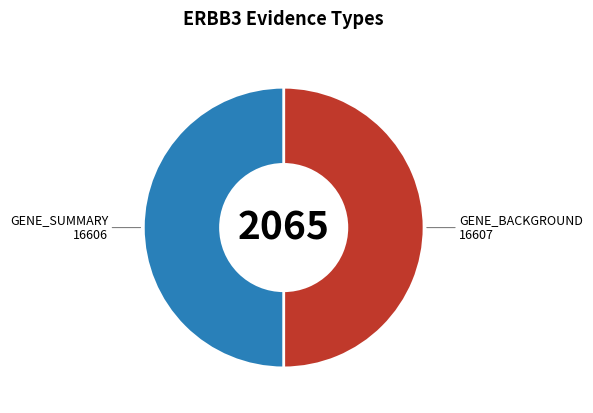

Which slice is the smallest?

GENE_SUMMARY